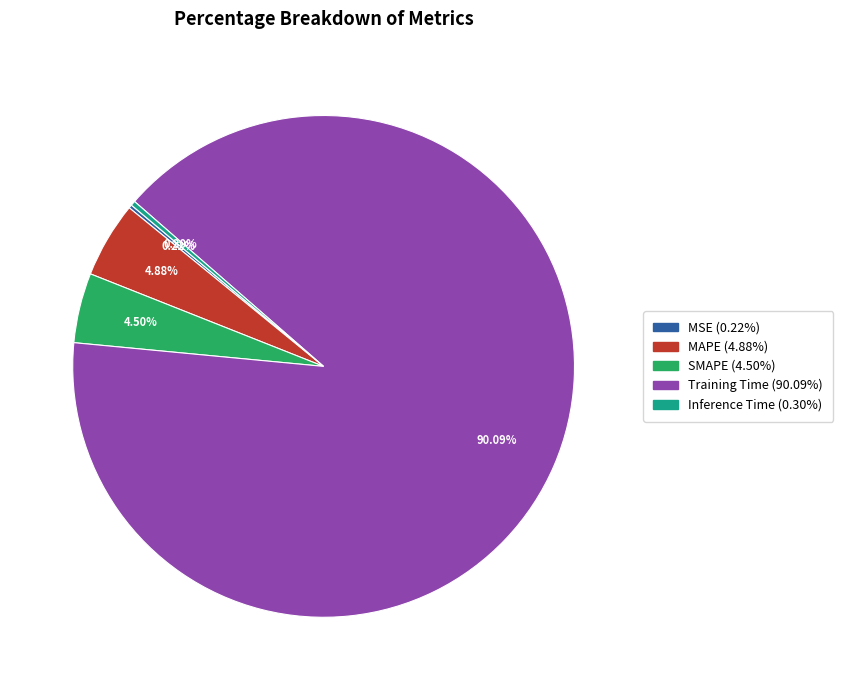

To the nearest percent, what is the difference between the largest and smallest slice percentages?

90%